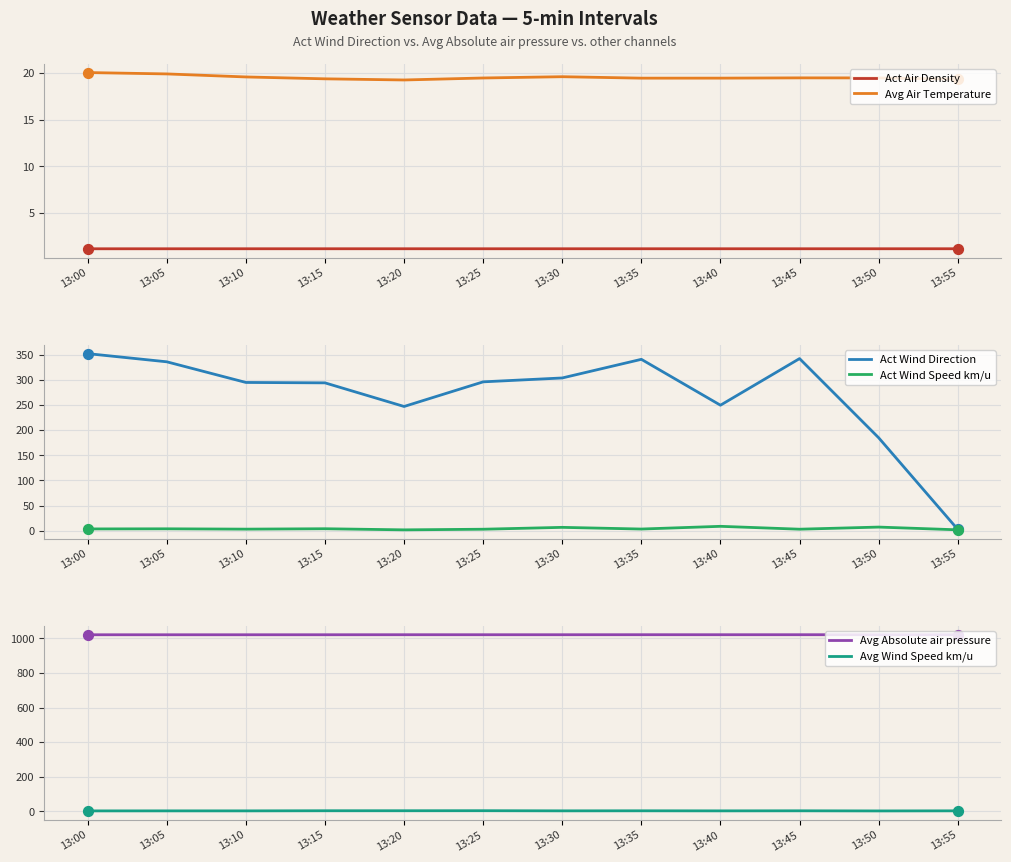

Which series has the widest spread of Y values?

Act Wind Direction